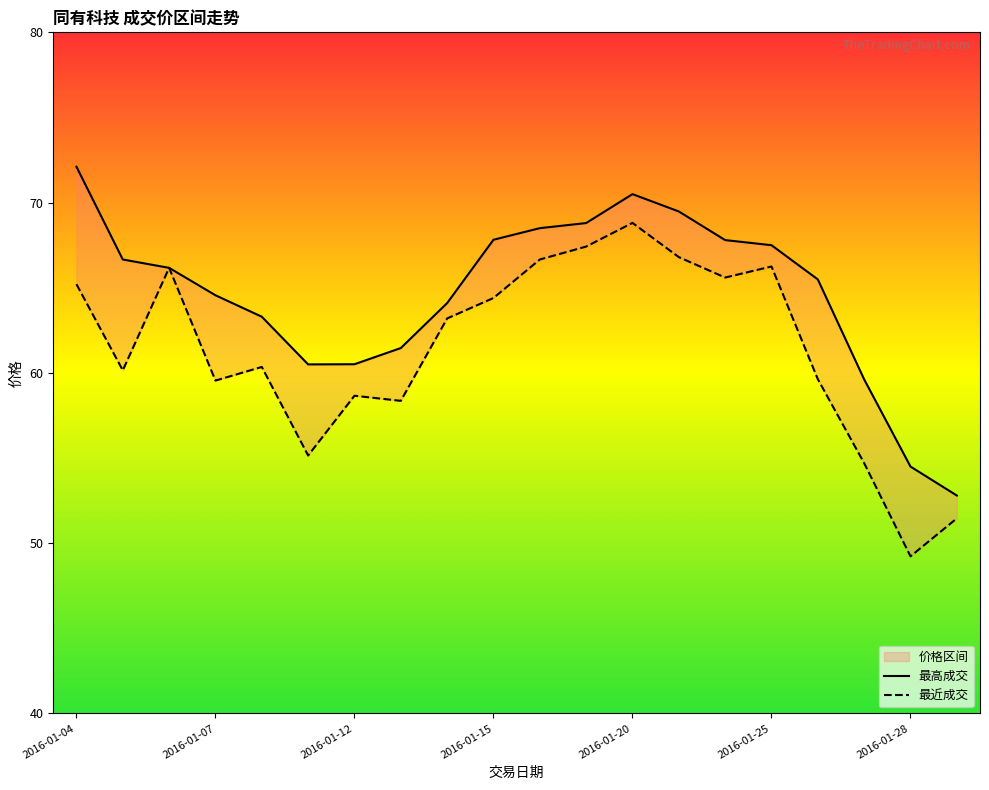

Reading right to left, extract all data points from this chart.

最高成交: 52.8	54.5	59.6	65.5	67.5	67.8	69.5	70.5	68.8	68.5	67.8	64.1	61.5	60.5	60.5	63.3	64.6	66.2	66.7	72.1
最近成交: 51.5	49.2	54.7	59.6	66.2	65.6	66.8	68.8	67.4	66.7	64.4	63.2	58.4	58.7	55.1	60.4	59.5	66.2	60.1	65.2